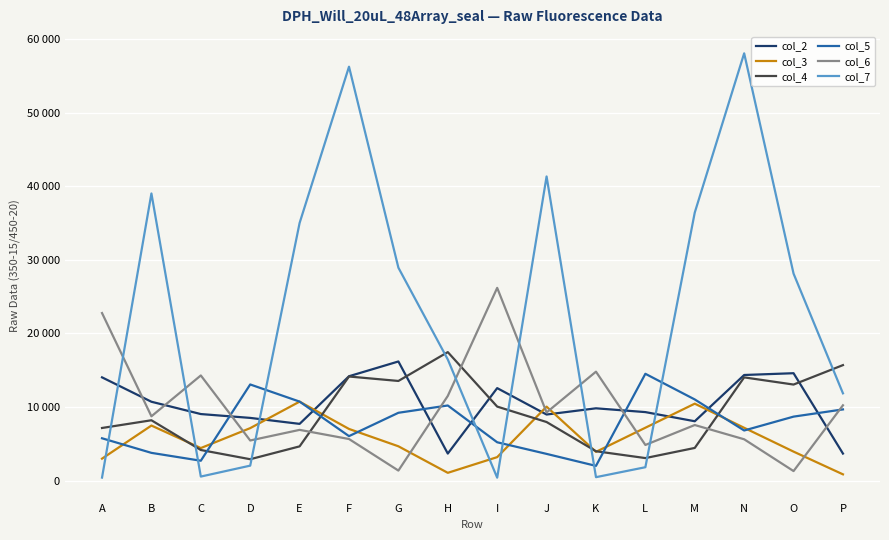

Which series has the widest spread of values?

col_7